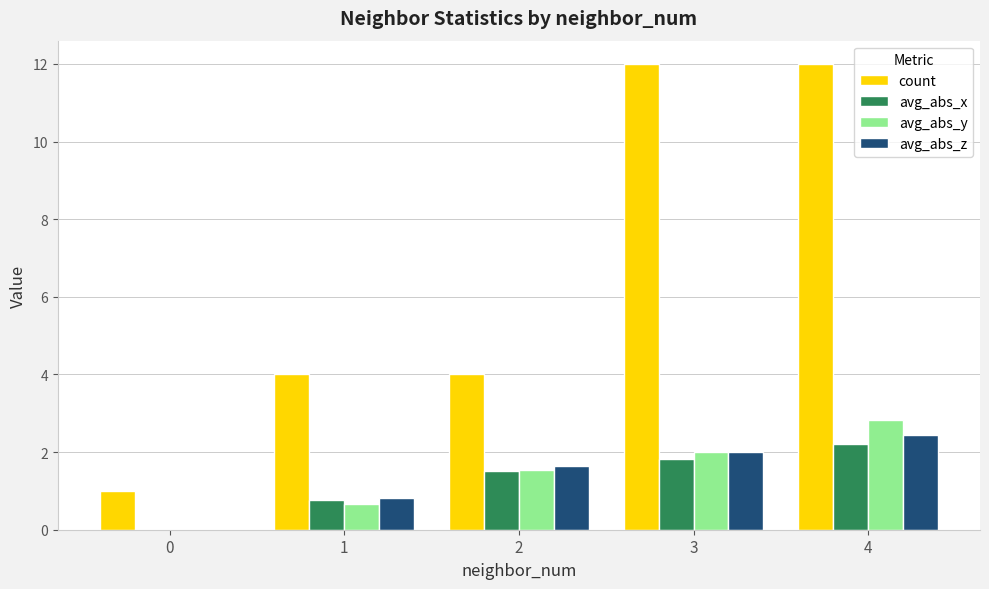

Reading left to right, extract all data points from this chart.

count: 0=1.0	1=4.0	2=4.0	3=12.0	4=12.0
avg_abs_x: 0=0.0	1=0.8	2=1.5	3=1.8	4=2.2
avg_abs_y: 0=0.0	1=0.7	2=1.5	3=2.0	4=2.8
avg_abs_z: 0=0.0	1=0.8	2=1.6	3=2.0	4=2.4